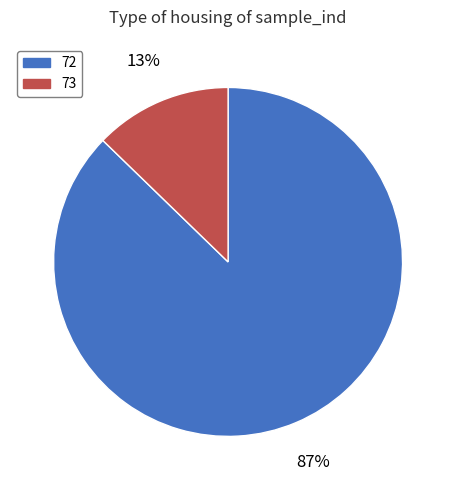

The 72 slice represents 82% of the pie. True or false?

False